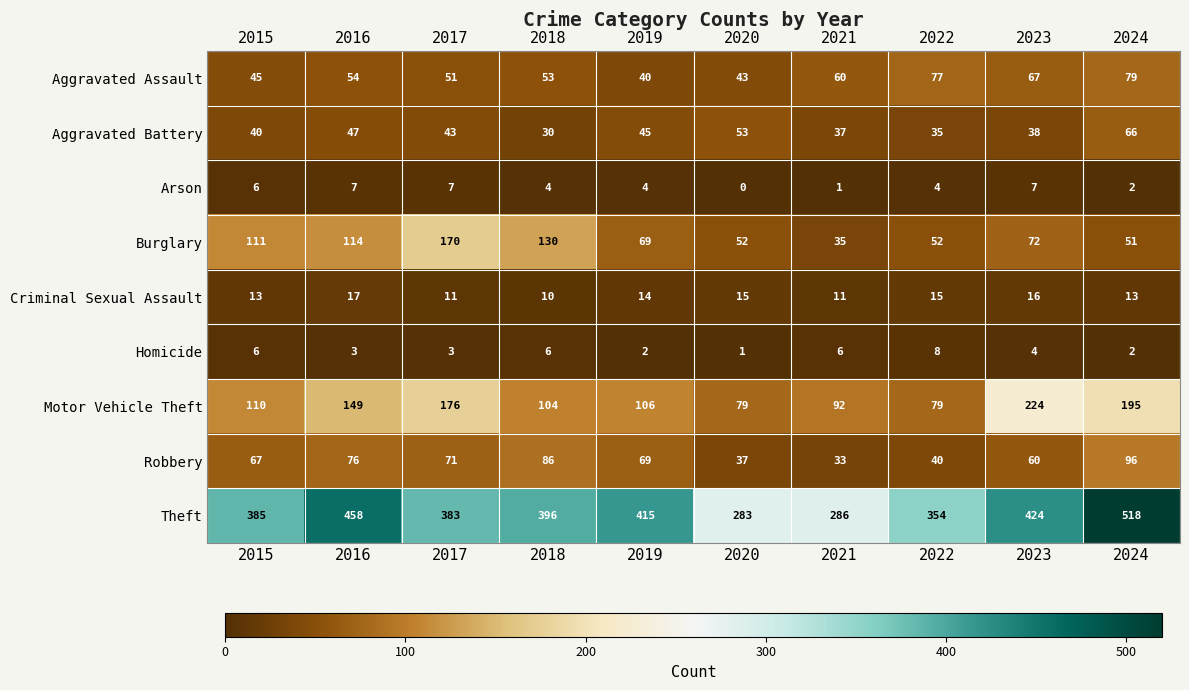

What is the difference between the maximum and second lowest values in the Theft series?

232